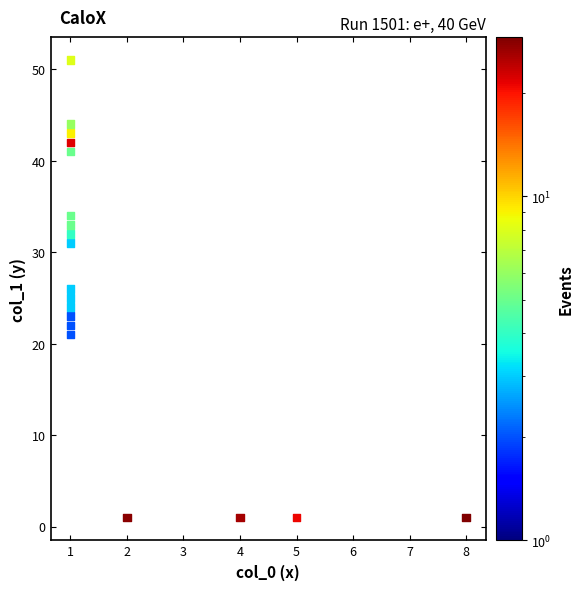

What is the range of Y values (max minus min)?

50